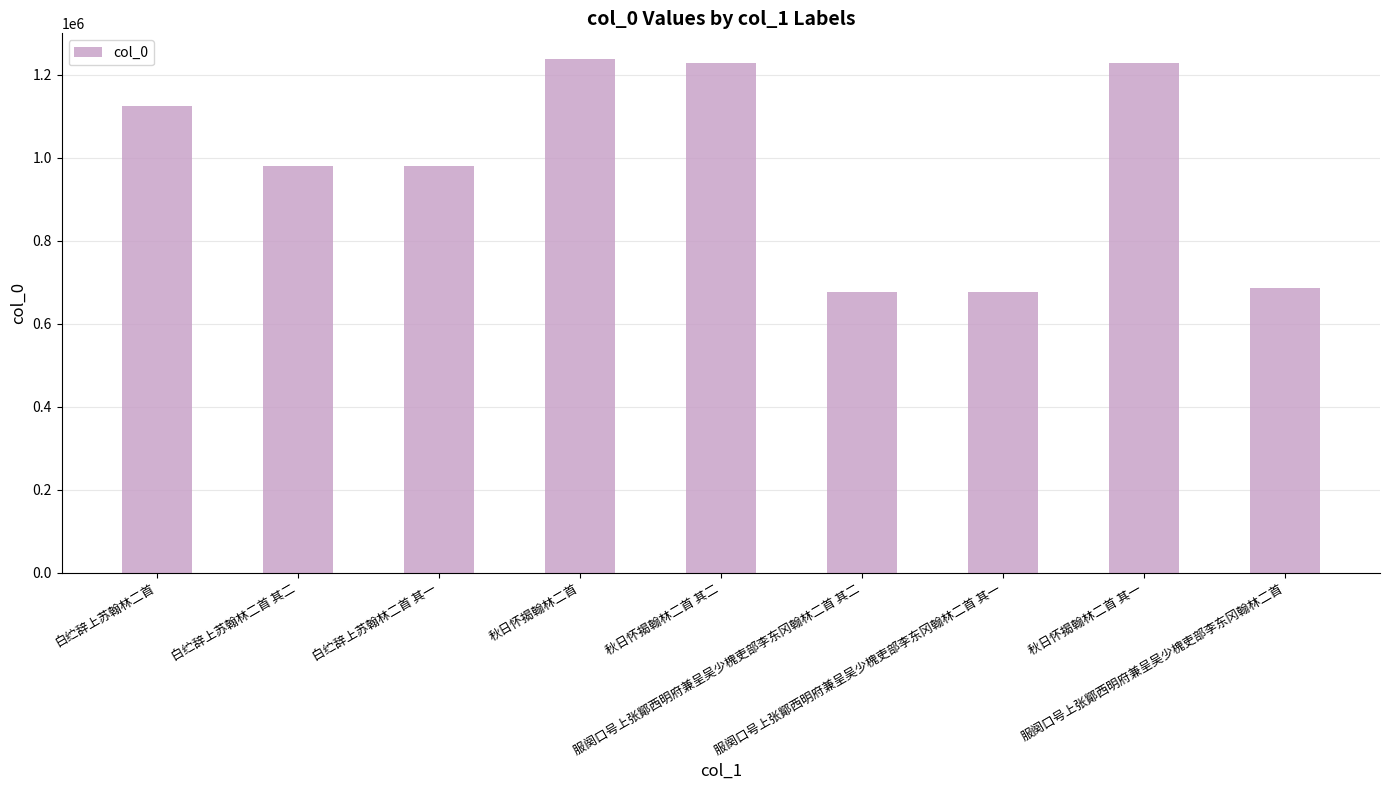

How many bars are there in total?

9